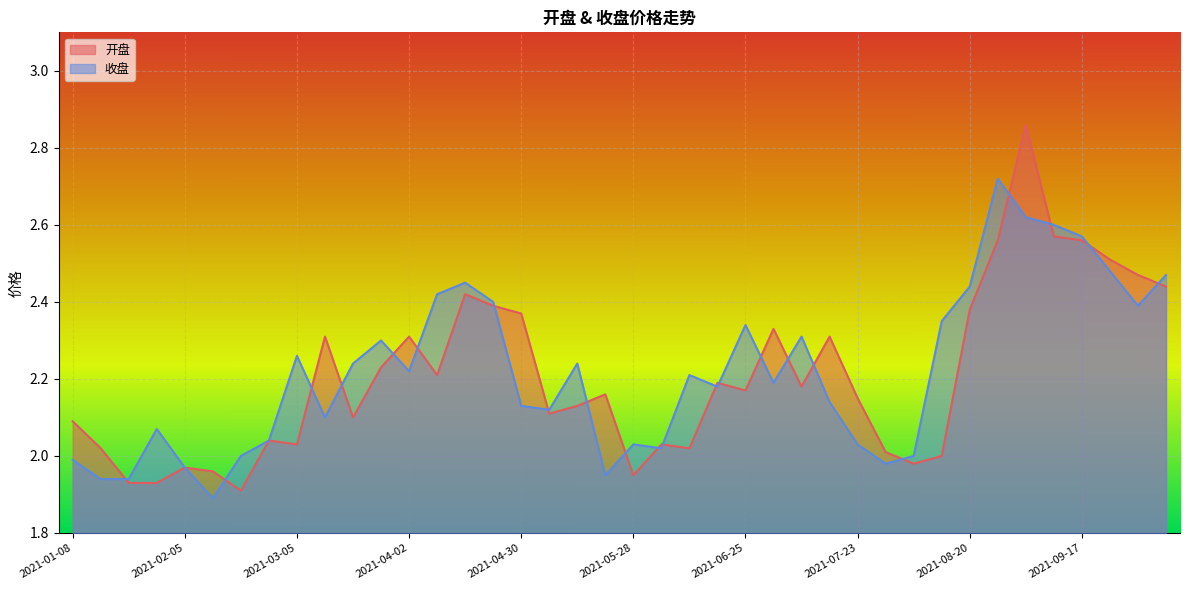

True or false: 开盘 and 收盘 cross at least once.

True